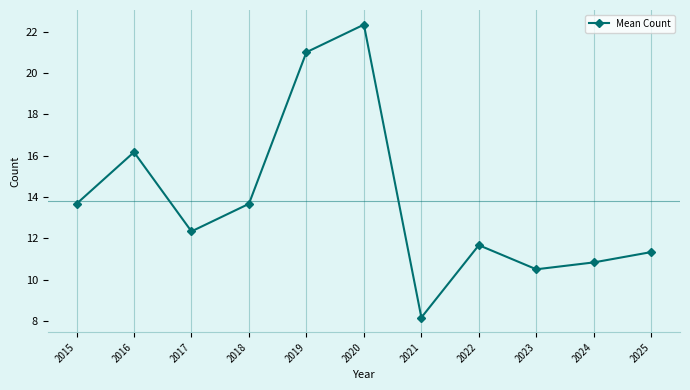

The value at 2019 is 13.2. True or false?

False